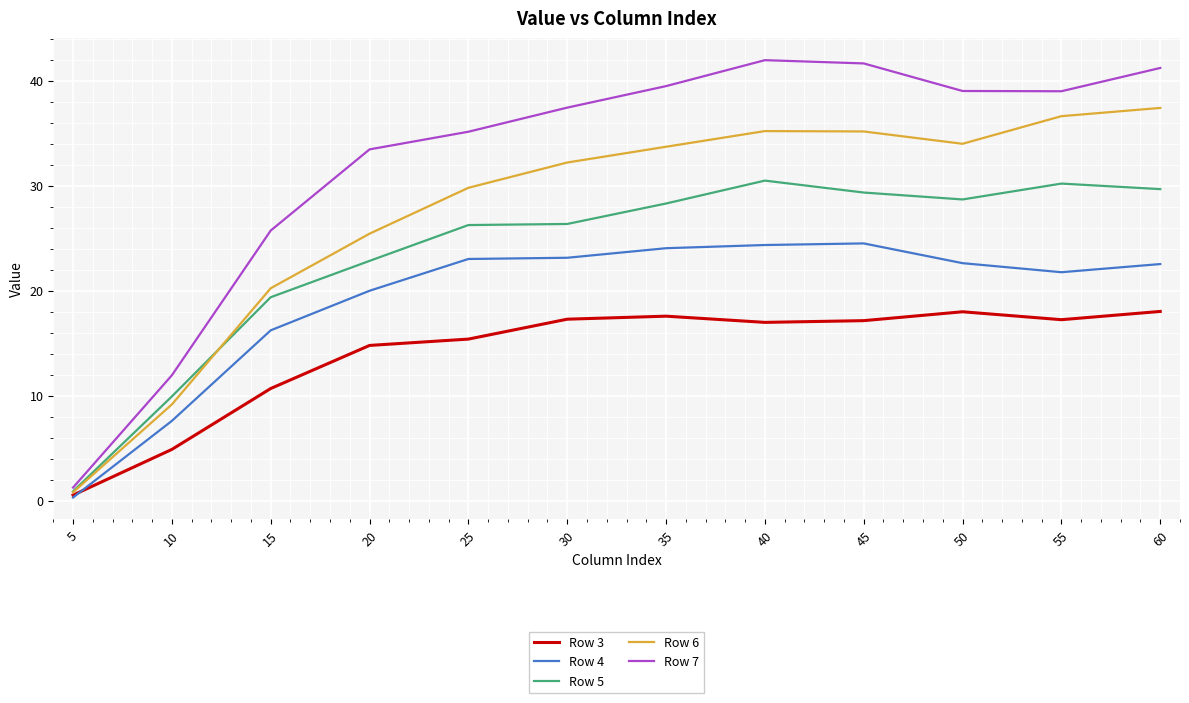

Which series has the largest range (max minus min)?

Row 7